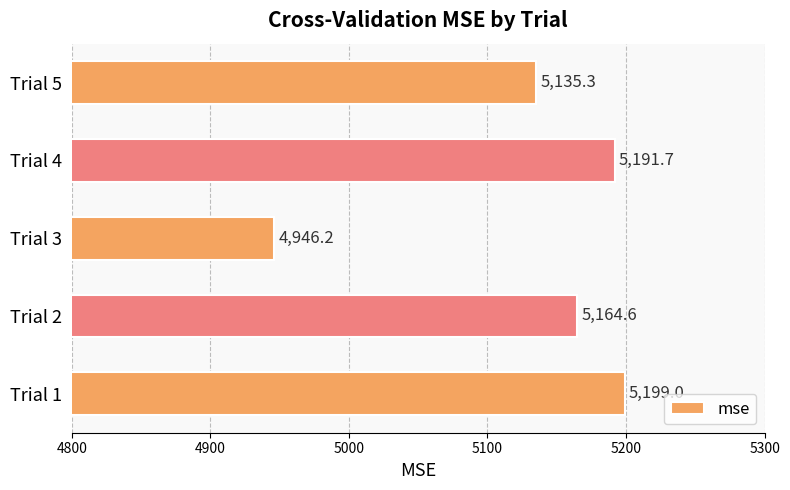

What is the difference between the maximum and minimum values?

252.8